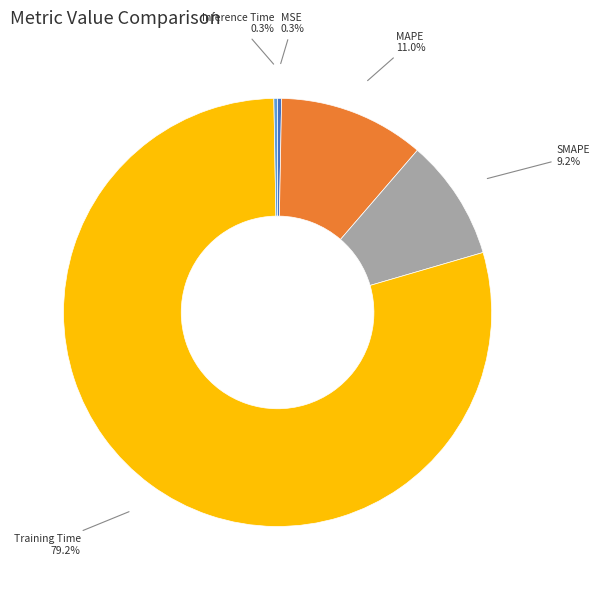

Which has a higher value, MAPE or SMAPE?

MAPE